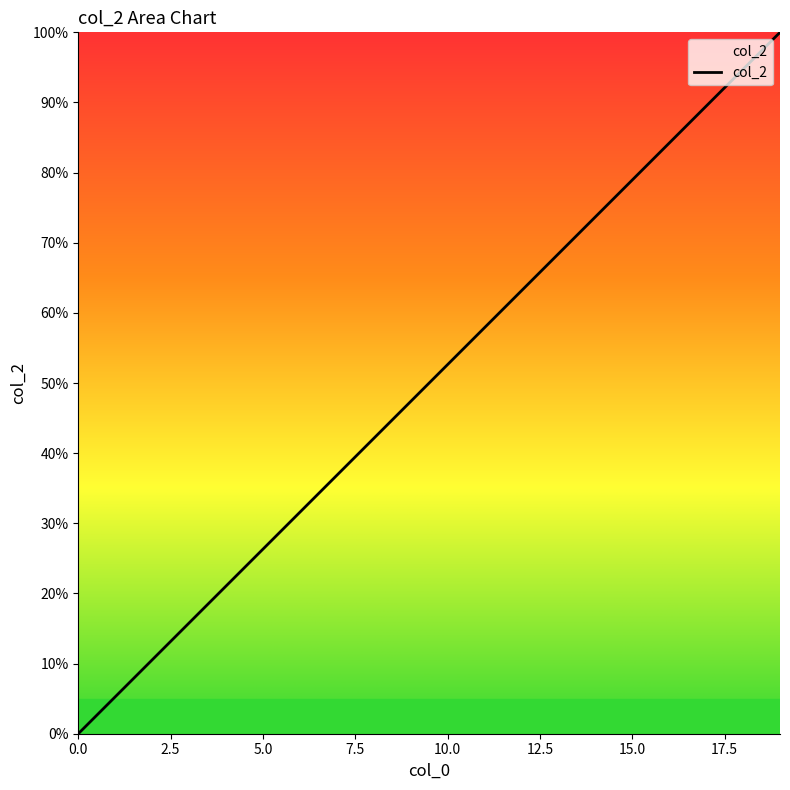

What is the difference between the maximum and minimum values?

100.0